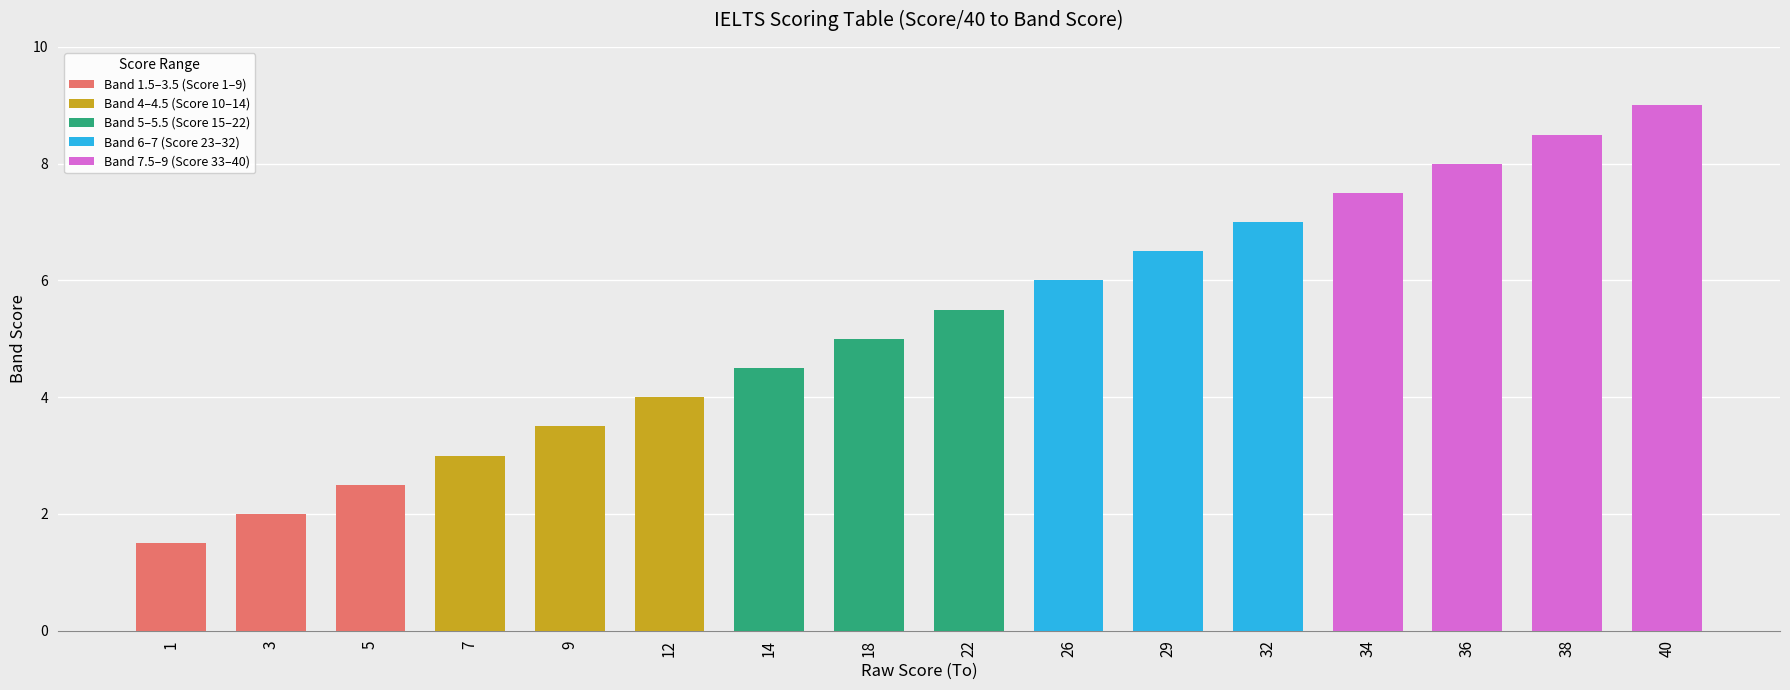

Reading right to left, extract all data points from this chart.

40=9.0	38=8.5	36=8.0	34=7.5	32=7.0	29=6.5	26=6.0	22=5.5	18=5.0	14=4.5	12=4.0	9=3.5	7=3.0	5=2.5	3=2.0	1=1.5